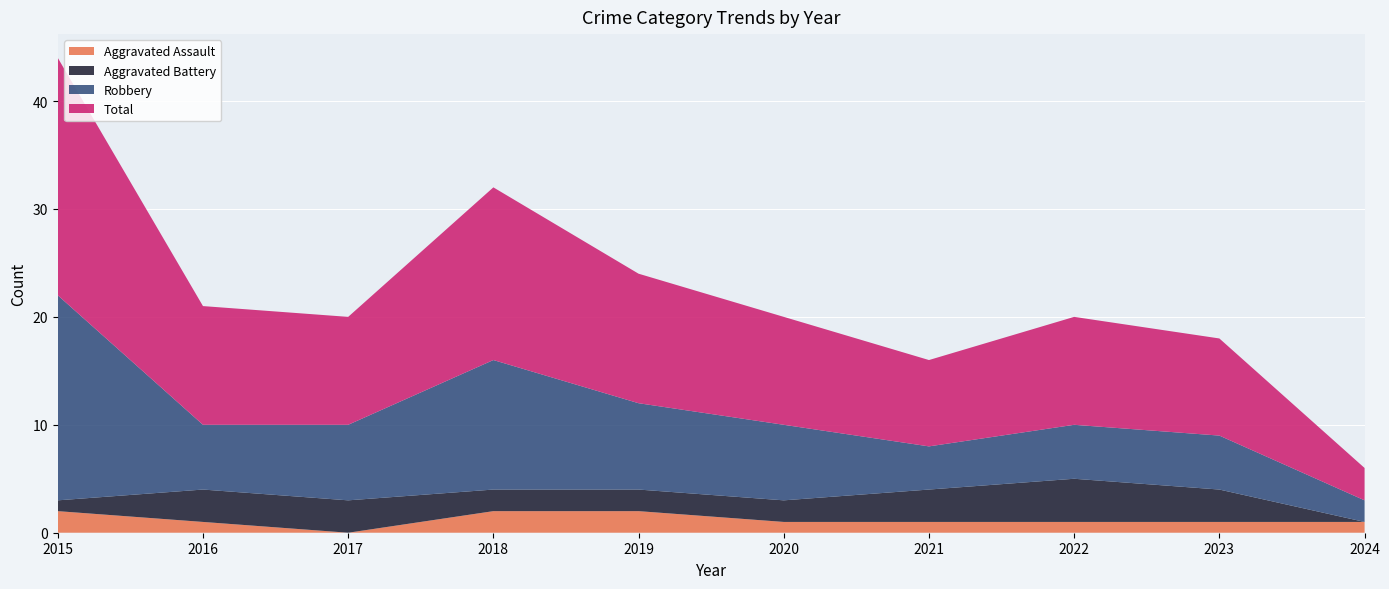

Reading left to right, what are all the values shown in this chart?

Aggravated Assault: 2015=2	2016=1	2017=0	2018=2	2019=2	2020=1	2021=1	2022=1	2023=1	2024=1
Aggravated Battery: 2015=1	2016=3	2017=3	2018=2	2019=2	2020=2	2021=3	2022=4	2023=3	2024=0
Robbery: 2015=19	2016=6	2017=7	2018=12	2019=8	2020=7	2021=4	2022=5	2023=5	2024=2
Total: 2015=22	2016=11	2017=10	2018=16	2019=12	2020=10	2021=8	2022=10	2023=9	2024=3